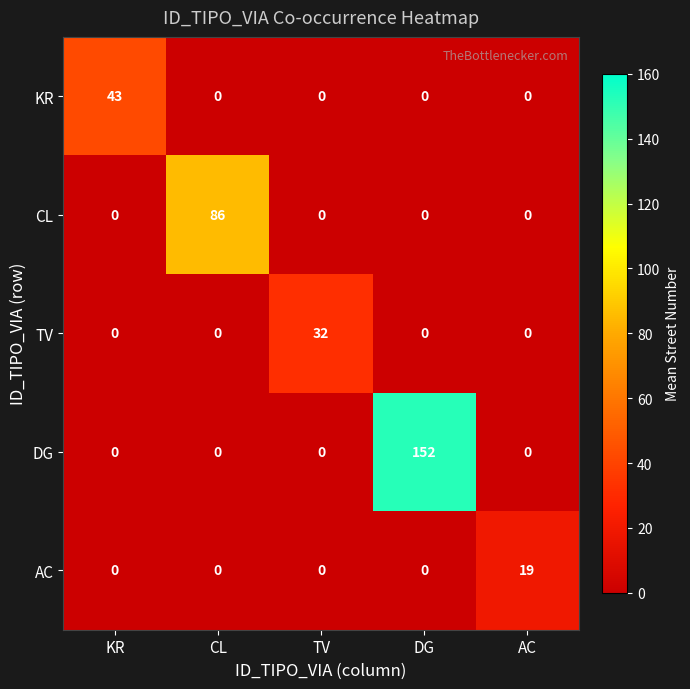

Is it true that TV equals 0 at KR?

True